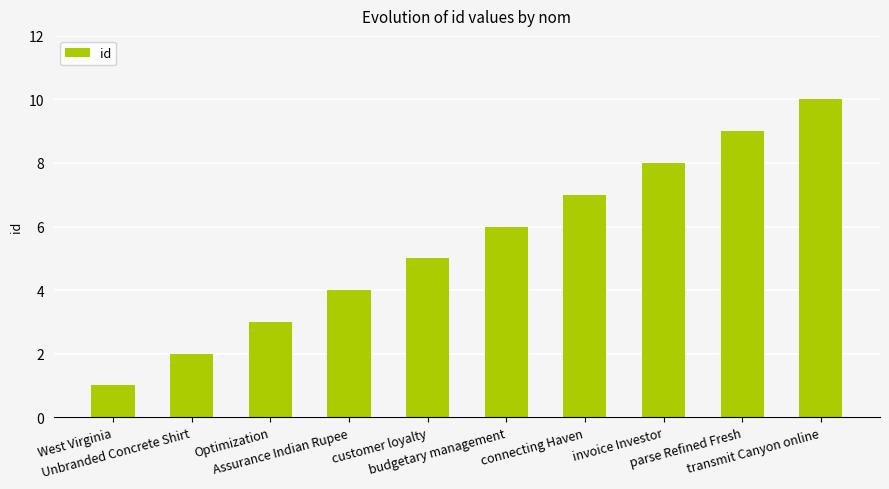

Reading left to right, transcribe all the data shown in this chart.

1	2	3	4	5	6	7	8	9	10